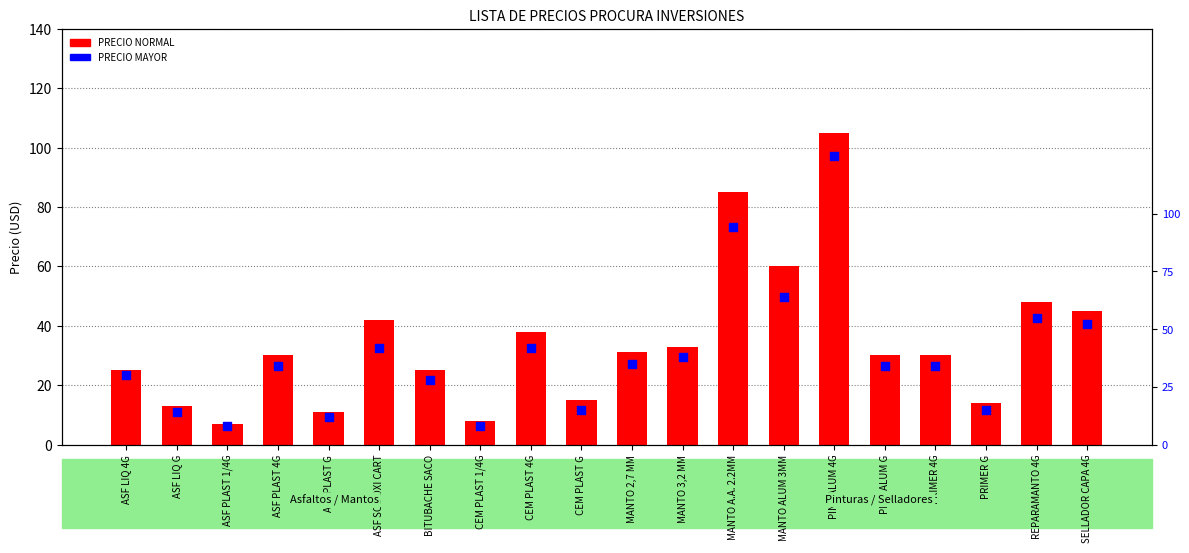

Which series has the largest Y range (max minus min)?

PRECIO MAYOR